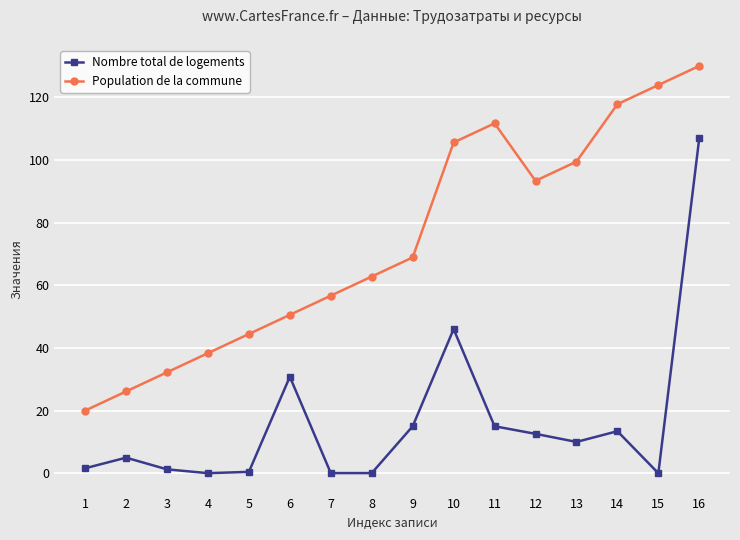

Which series has the largest total across all categories?

Population de la commune